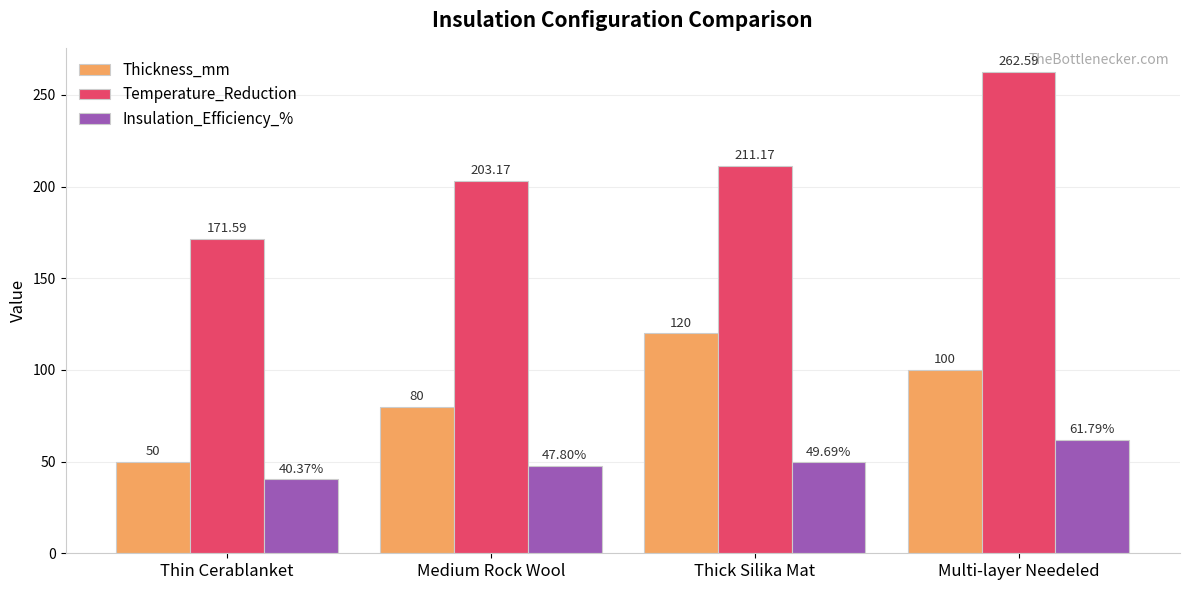

Which series has the largest range (max minus min)?

Temperature_Reduction